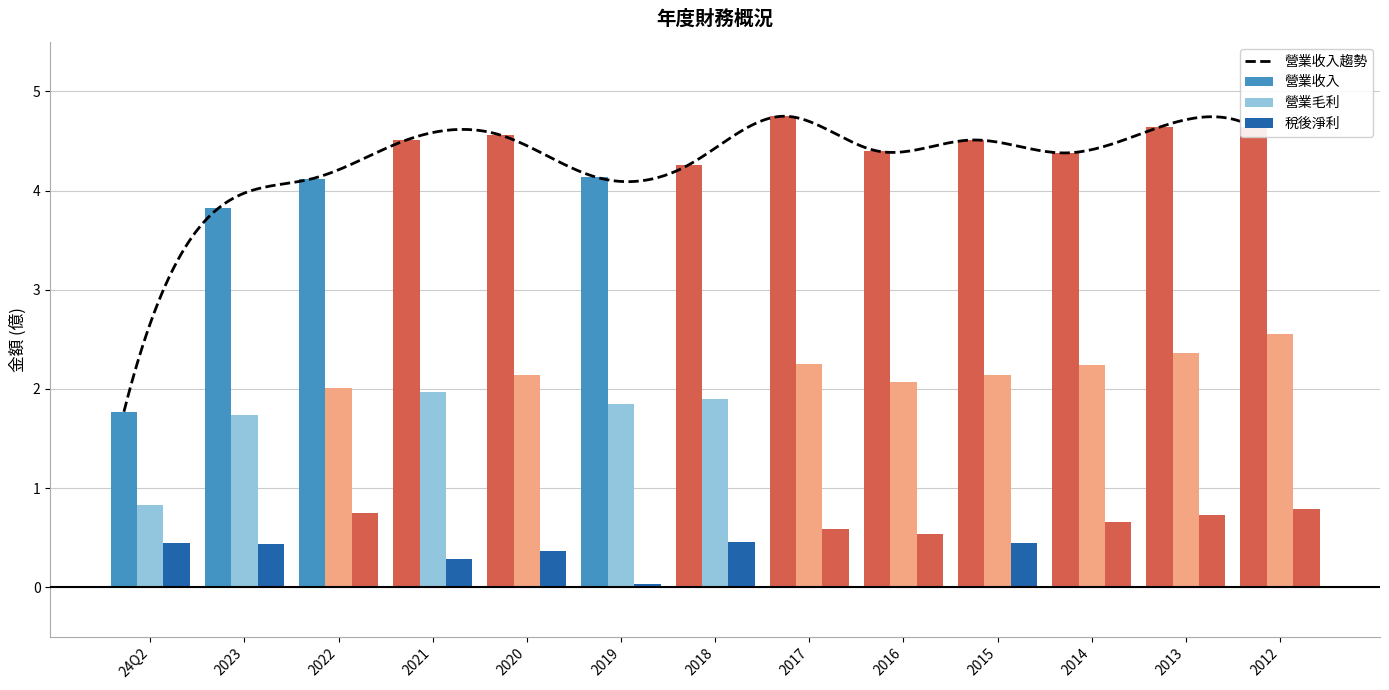

Reading left to right, extract all data points from this chart.

營業收入: 1.8	3.8	4.1	4.5	4.6	4.1	4.3	4.8	4.4	4.5	4.4	4.6	4.6
營業毛利: 0.8	1.7	2.0	2.0	2.1	1.9	1.9	2.2	2.1	2.1	2.2	2.4	2.5
稅後淨利: 0.5	0.4	0.8	0.3	0.4	0.0	0.5	0.6	0.5	0.5	0.7	0.7	0.8